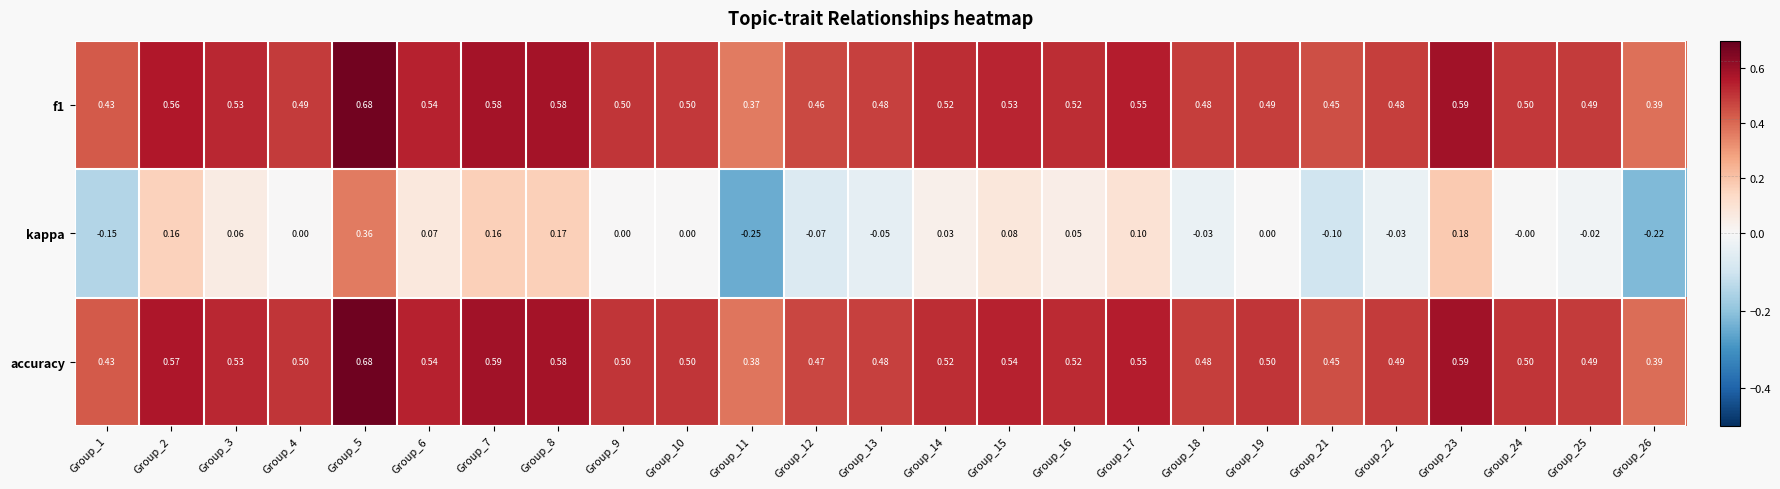

Between Group_15 and Group_23, which series saw the biggest shift?

kappa